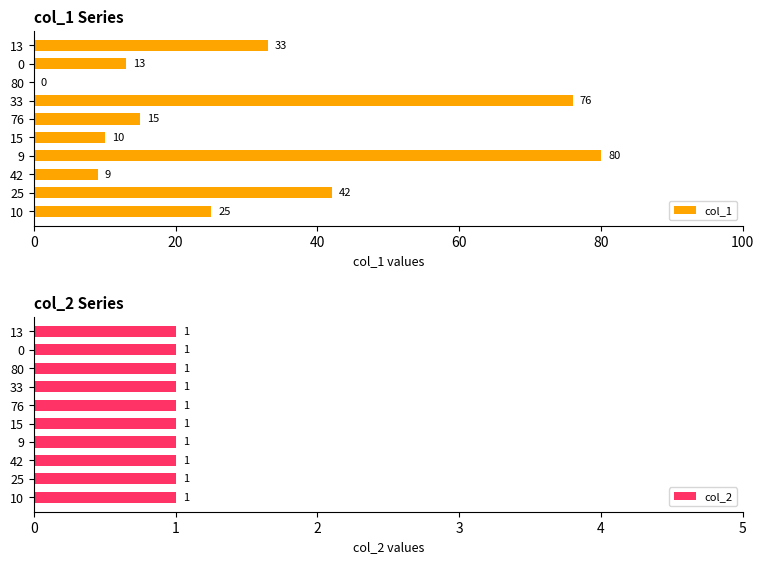

Which category has the highest value in the col_1 series?

9